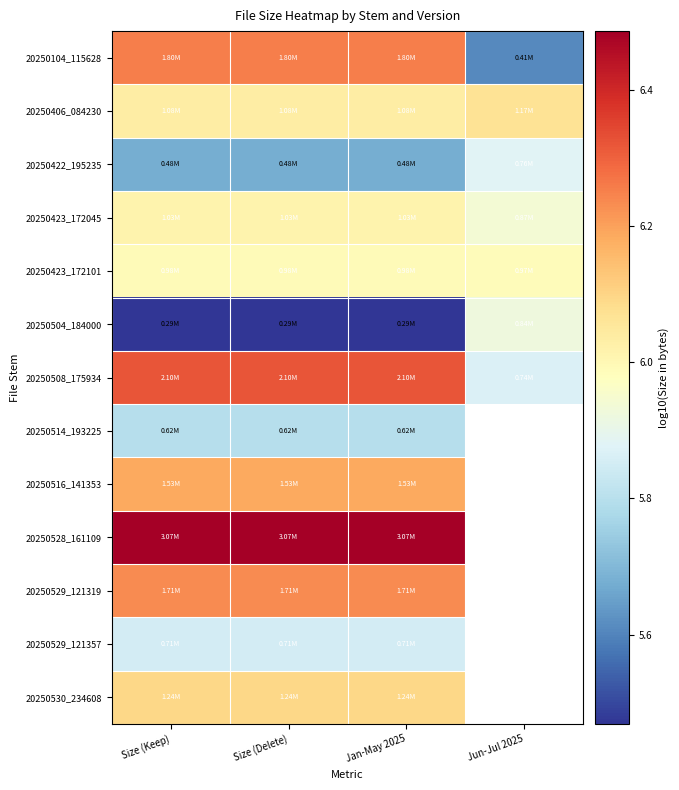

How many distinct data groups are displayed?

13